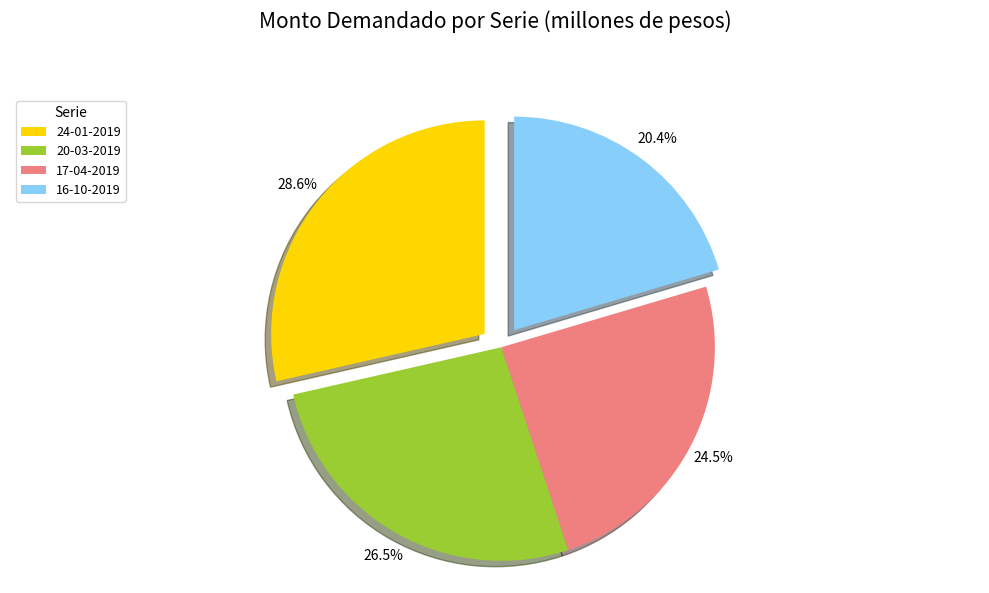

Count the number of slices in the pie.

4